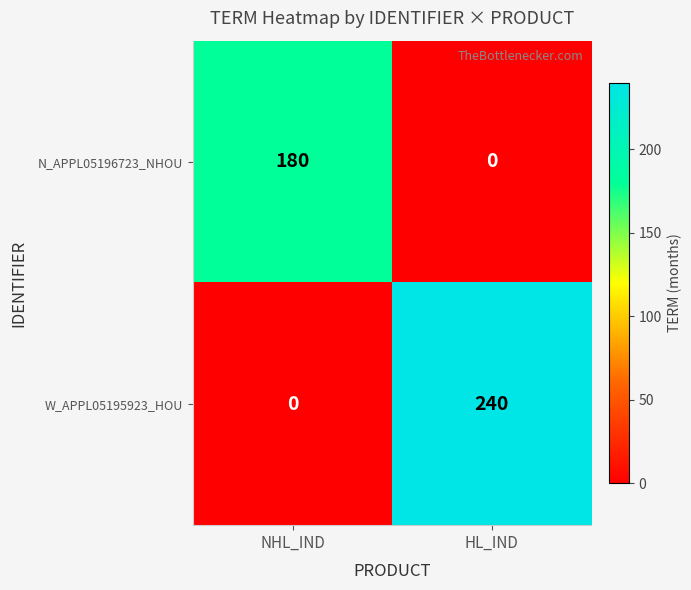

The N_APPL05196723_NHOU series shows 180 at NHL_IND. True or false?

True